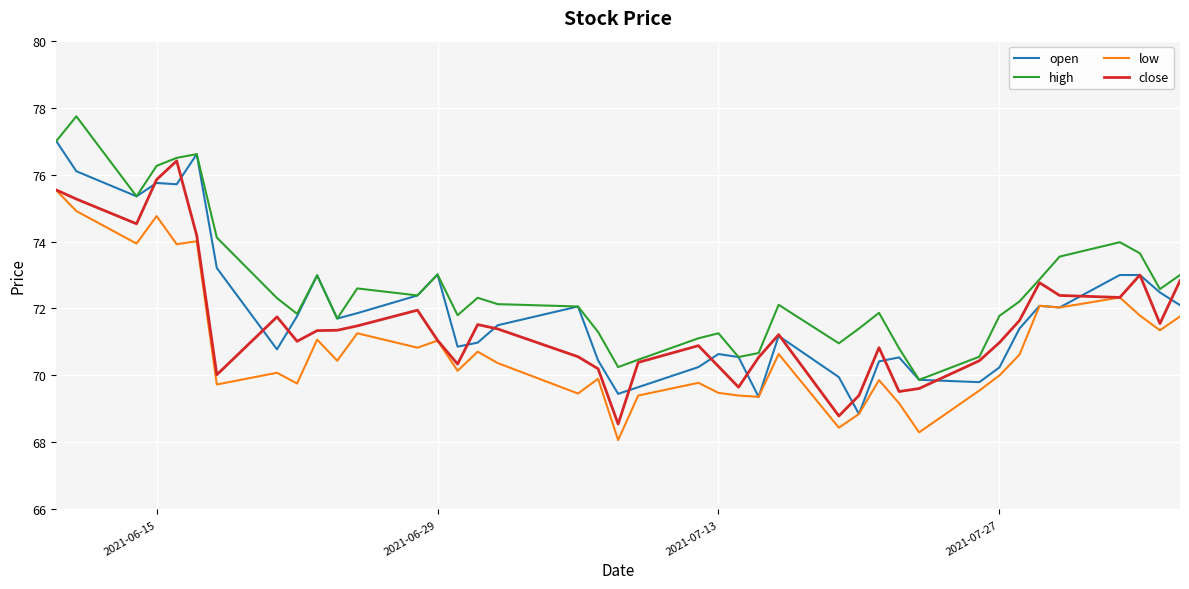

In high, how many points are higher than both neighbors (excluding endpoints)?

10